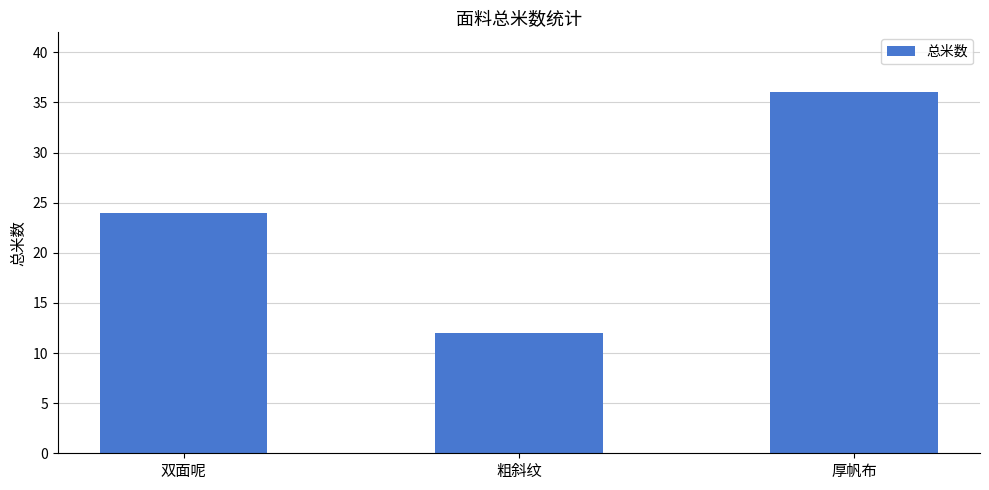

What is the approximate value at 双面呢, to the nearest 5?

25